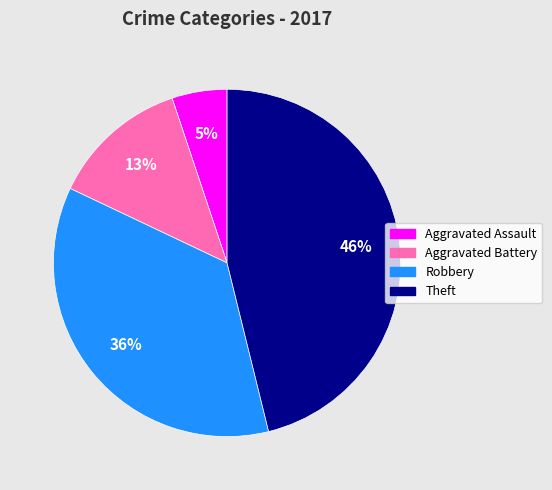

Do Theft and Robbery together represent more than half of the pie?

Yes